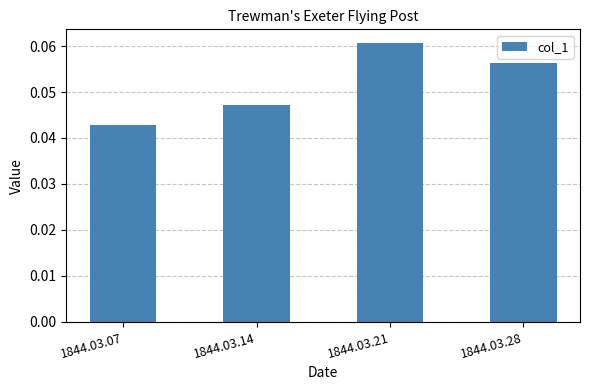

The value at 1844.03.14 is 0.1. True or false?

False